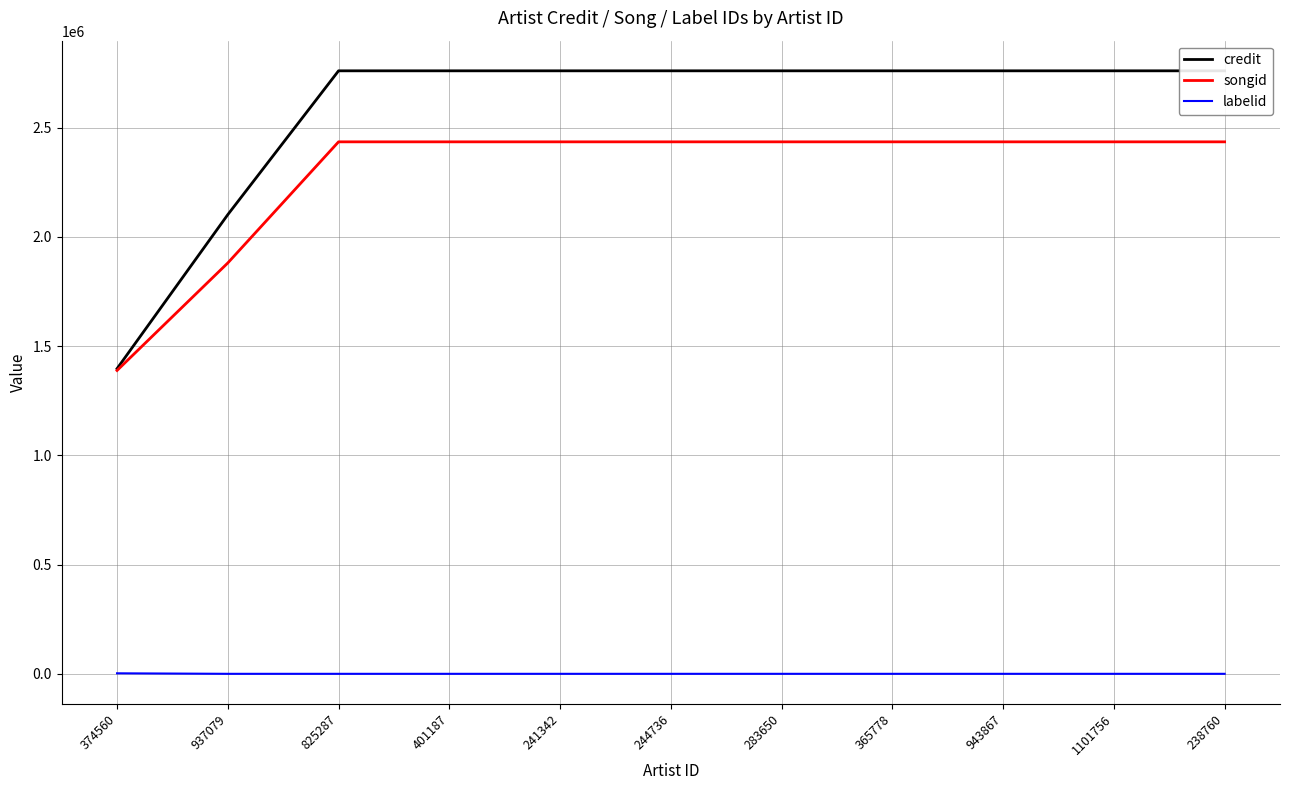

What is the approximate value of songid at 283650, to the nearest 100?

2435200